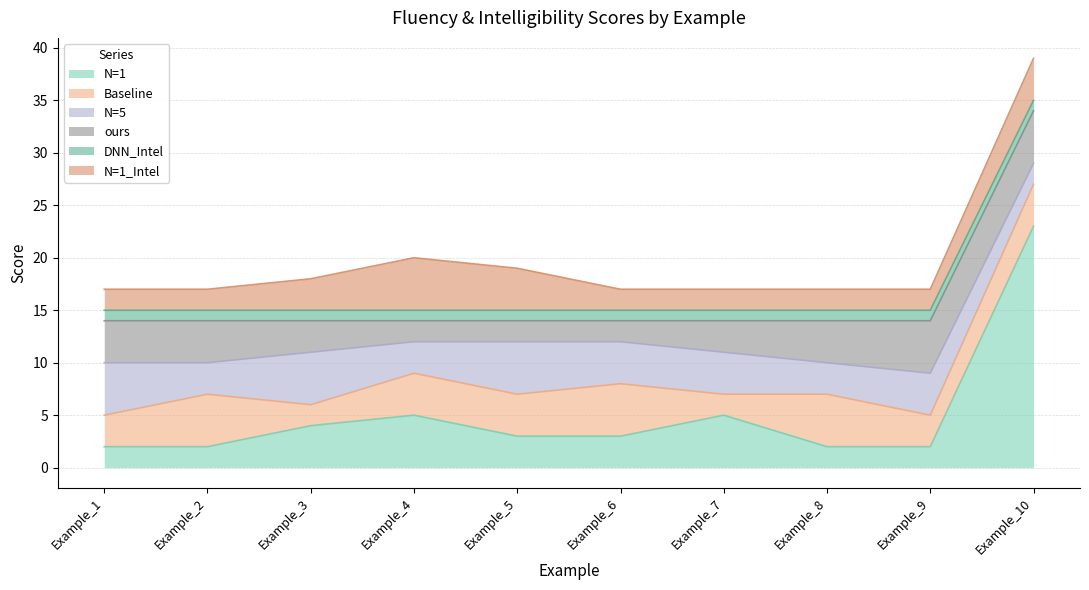

What are all the series names shown in the legend?

N=1, Baseline, N=5, ours, DNN_Intel, N=1_Intel